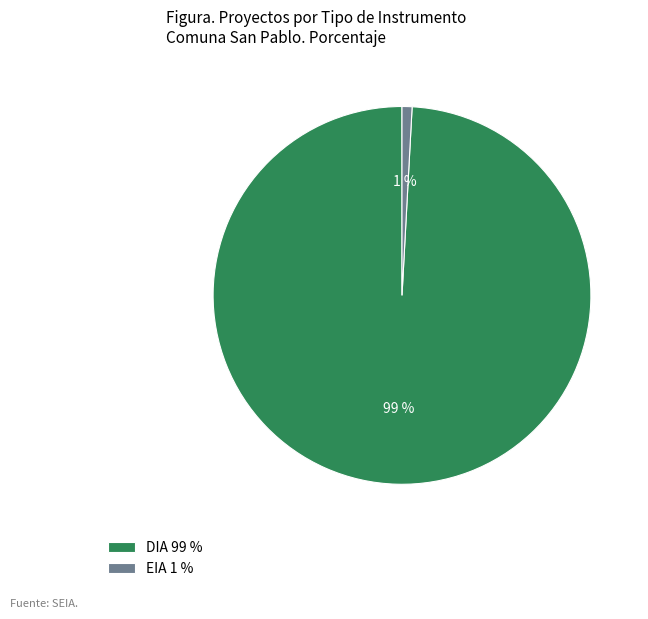

What percentage is the DIA slice, to the nearest percent?

99%